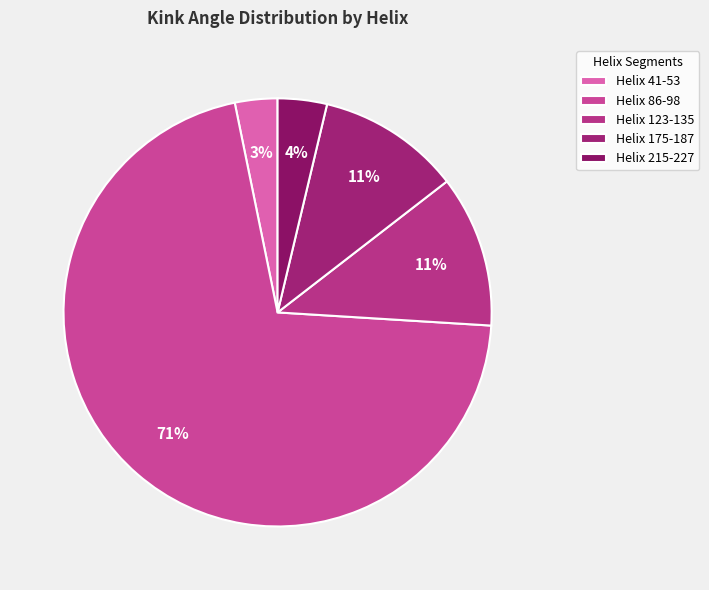

What percentage is the Helix 215-227 slice, to the nearest percent?

4%